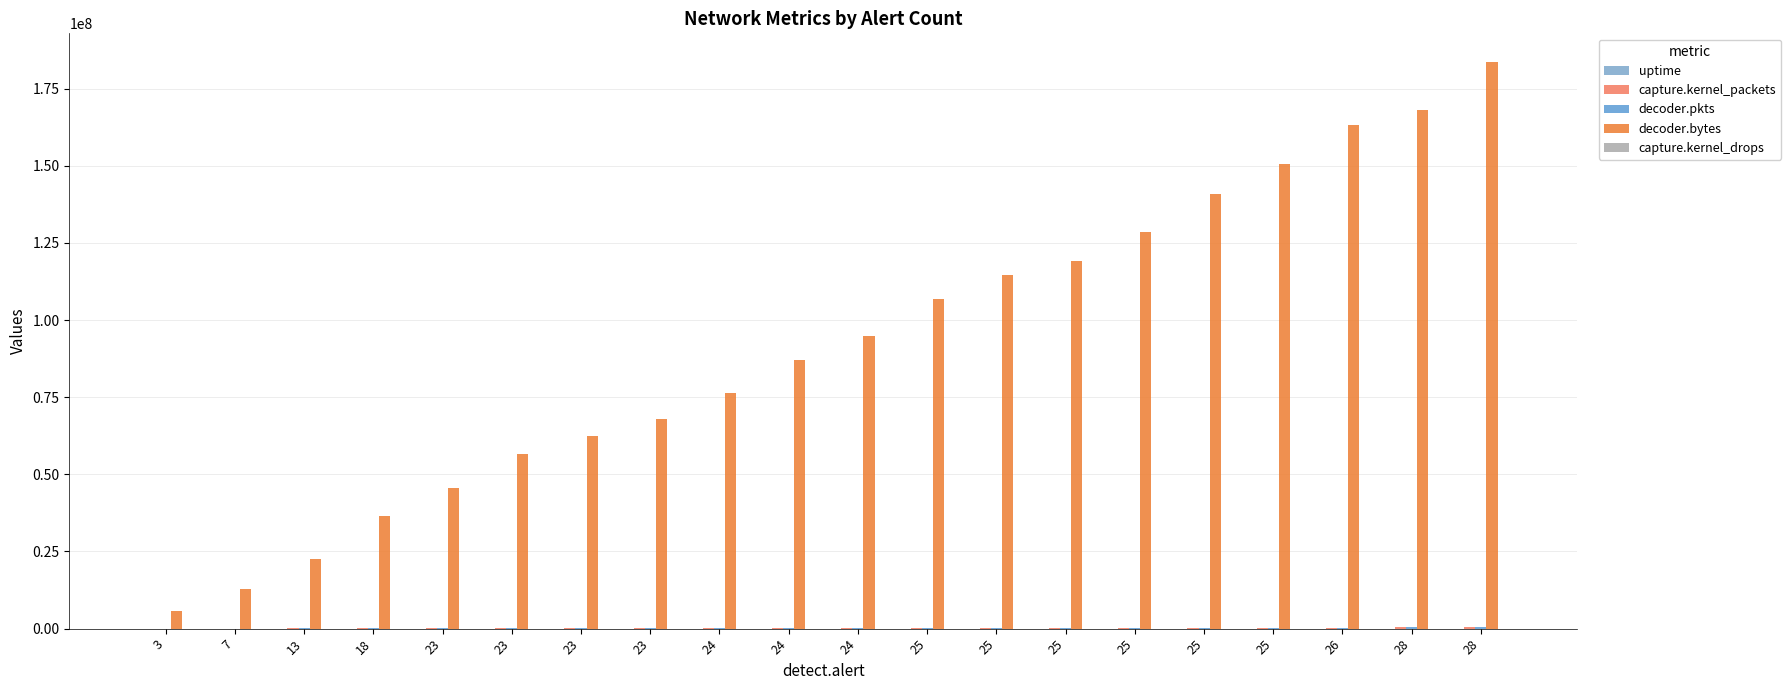

Which series has the widest spread of values?

decoder.bytes